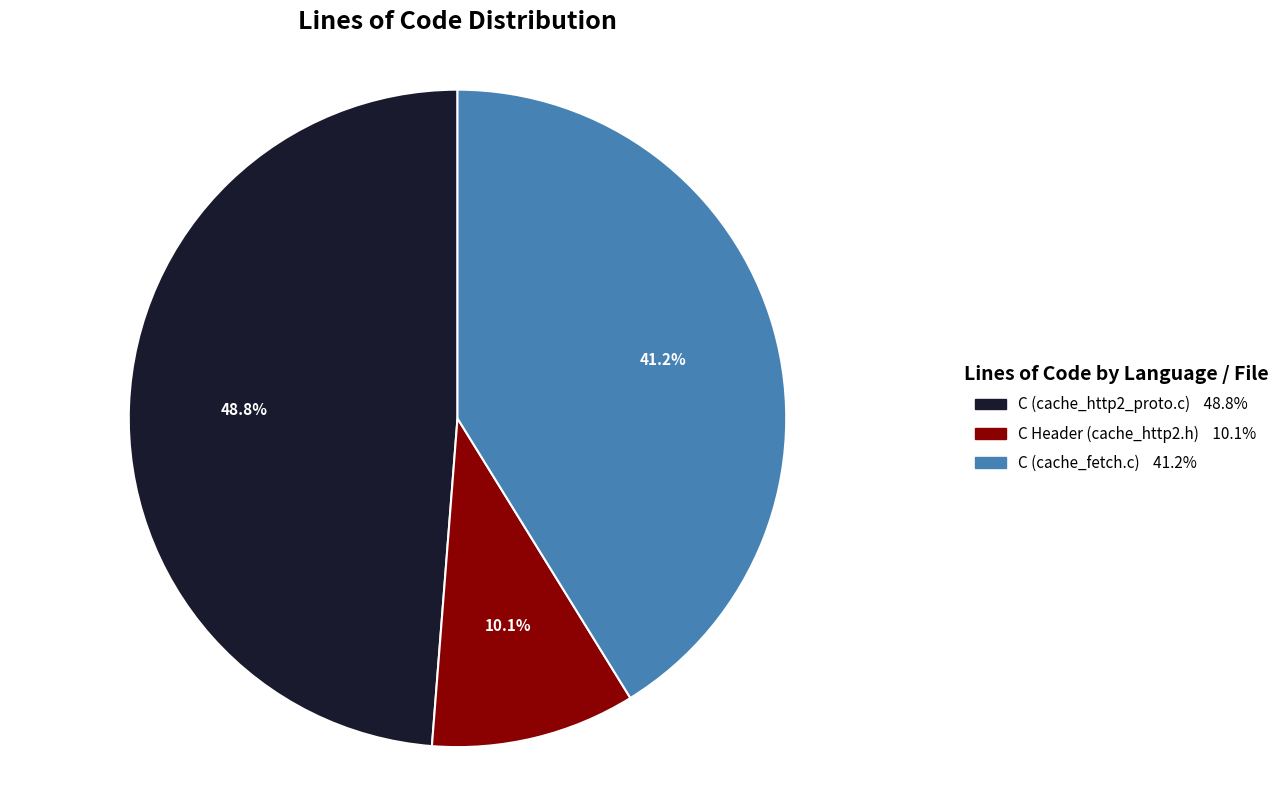

Which has a higher value, C (cache_fetch.c) or C (cache_http2_proto.c)?

C (cache_http2_proto.c)